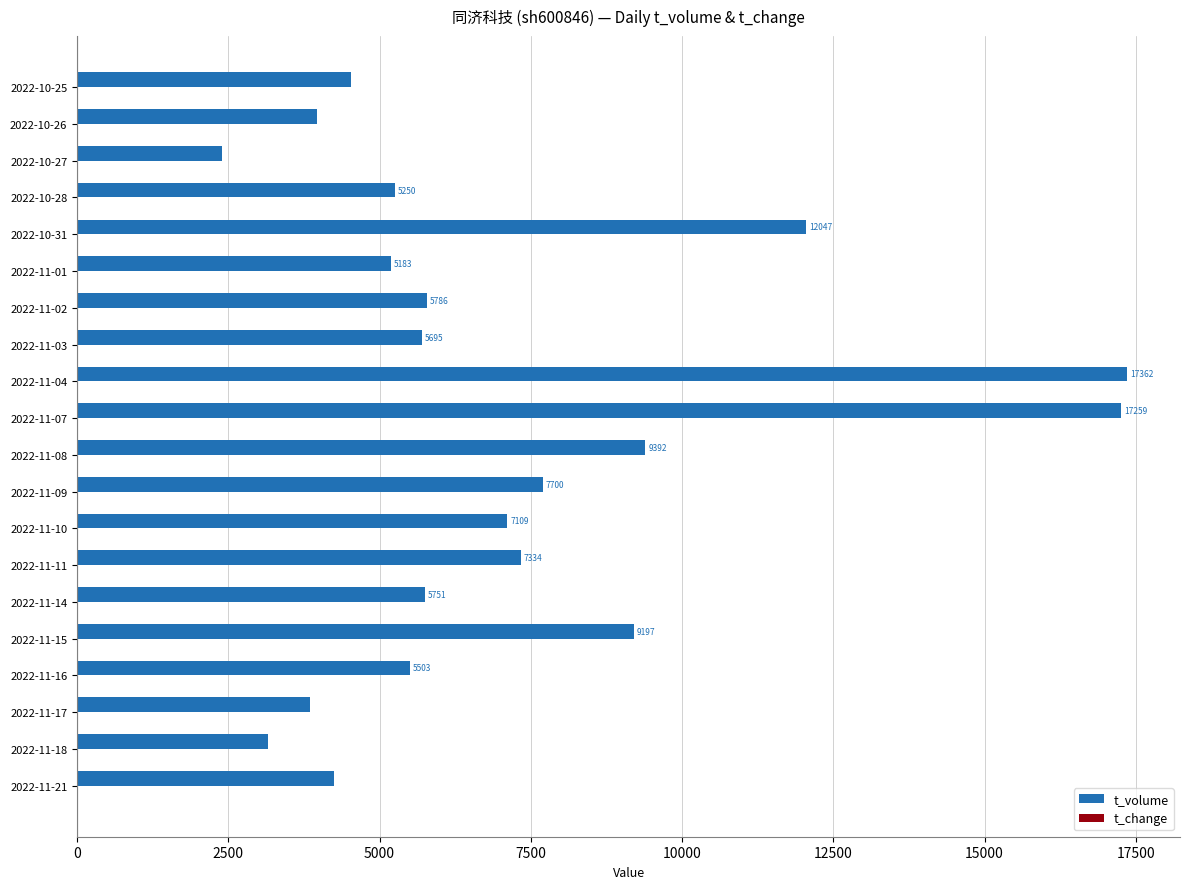

What is the sum of all t_volume values?

142703.0